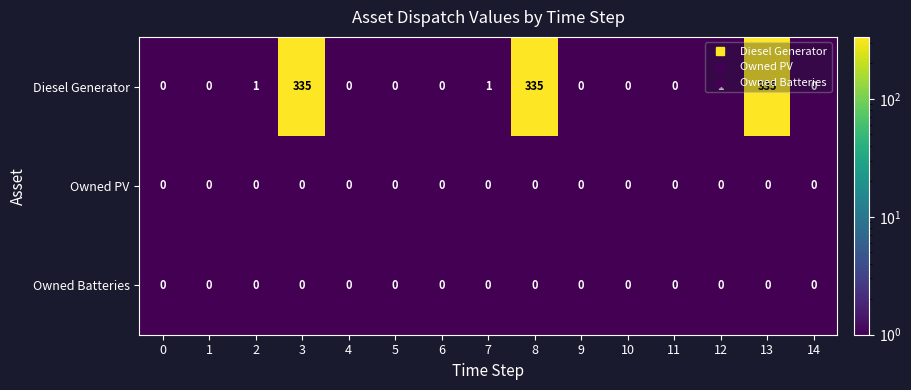

True or false: Owned Batteries has a value of 0 at 3.

True